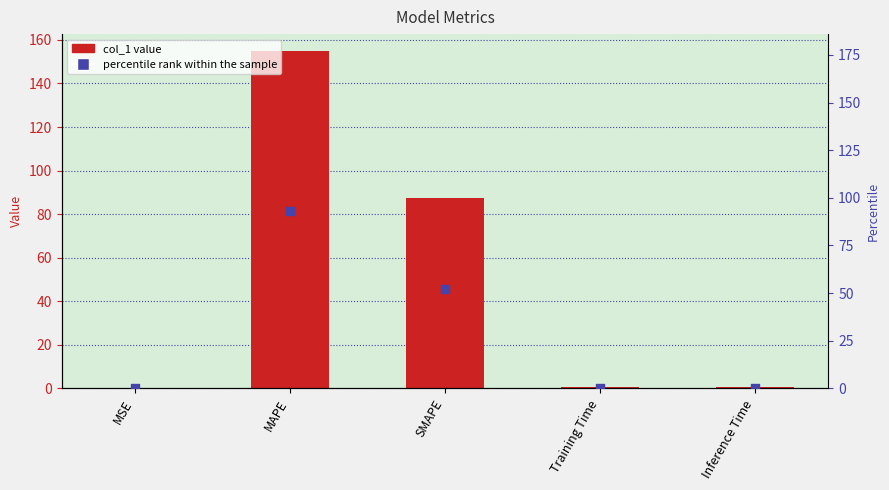

Which series has the largest Y range (max minus min)?

col_1